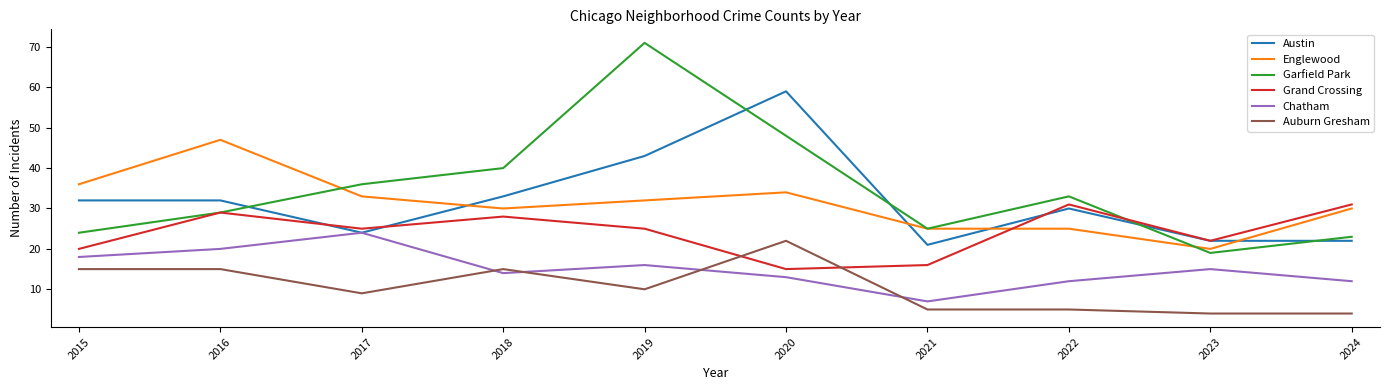

The value of Auburn Gresham at 2016 is 10. True or false?

False